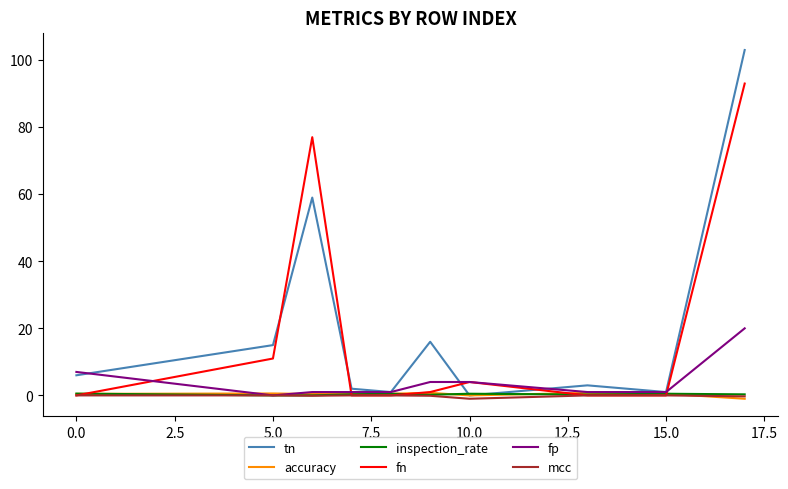

What is the sum of all tn values?

206.0